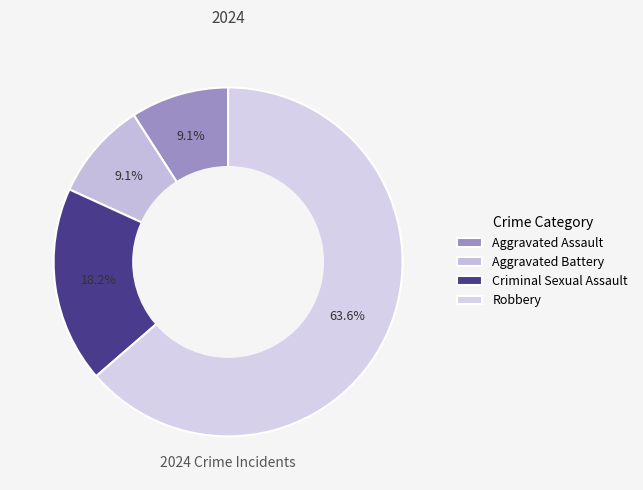

Which category has the smallest portion of the pie?

Aggravated Assault